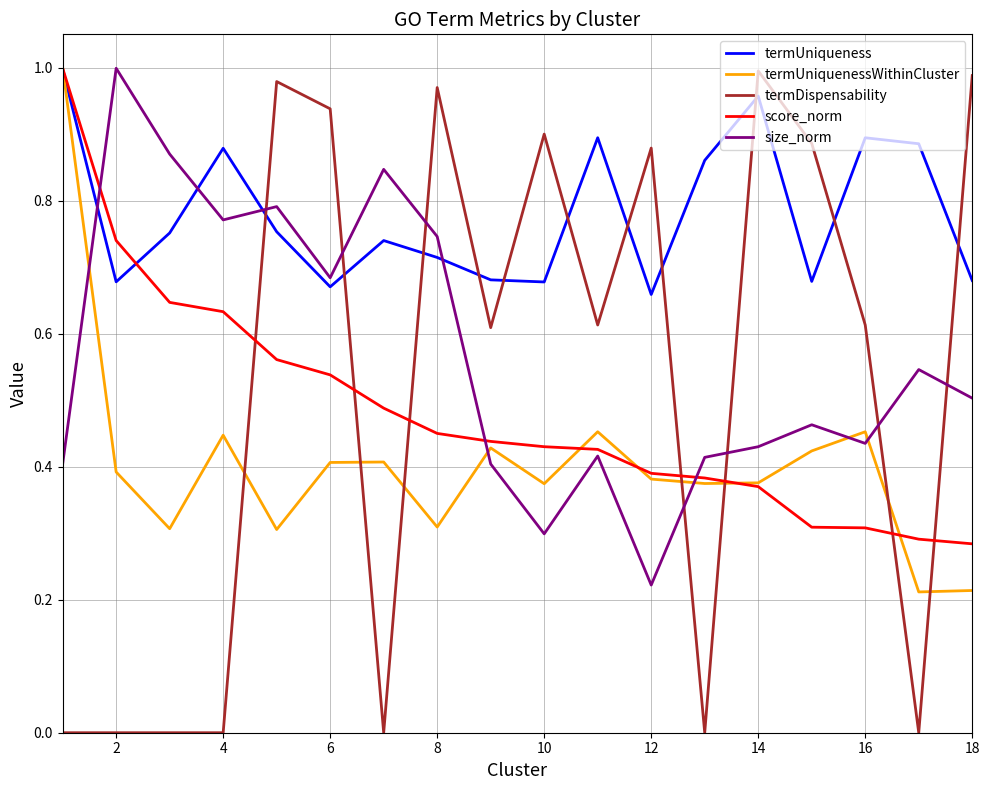

True or false: score_norm and termDispensability intersect in this chart.

True